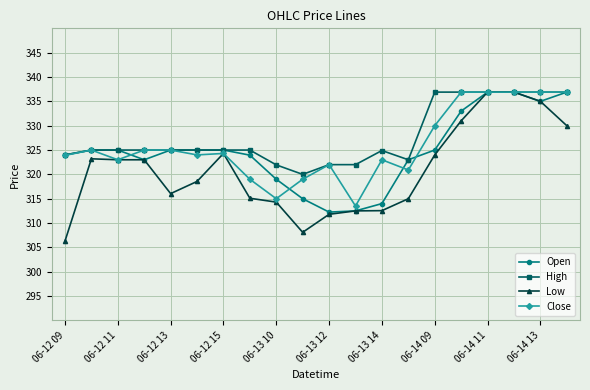

Rank the series by their average value, from lowest to highest.

Low, Open, Close, High